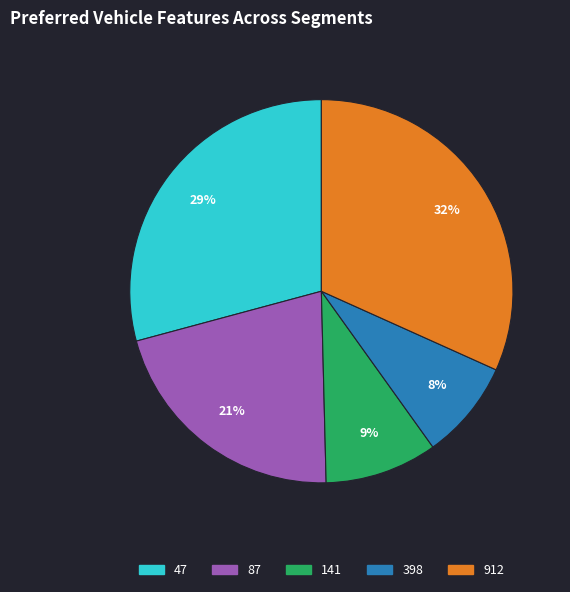

Which category has the biggest portion of the pie?

912